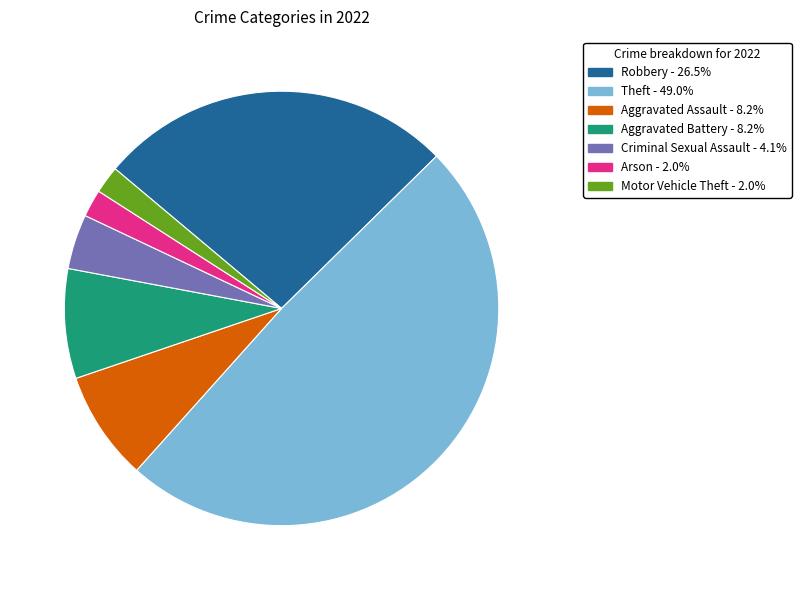

Combined, do Criminal Sexual Assault and Aggravated Assault account for over 50%?

No